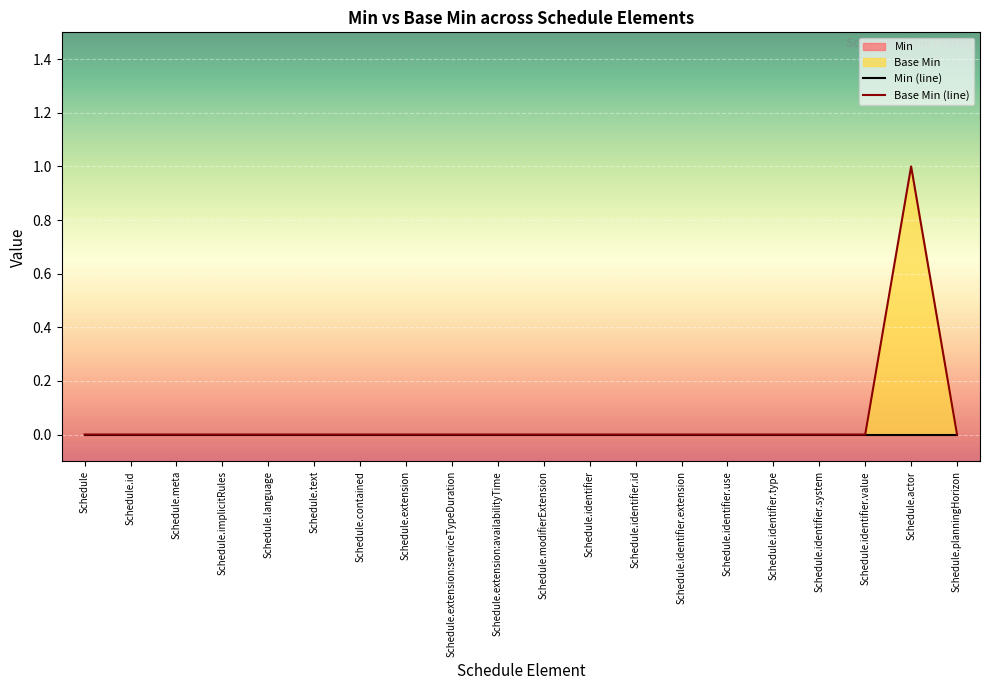

True or false: Base Min (line) and Min (line) cross at least once.

False